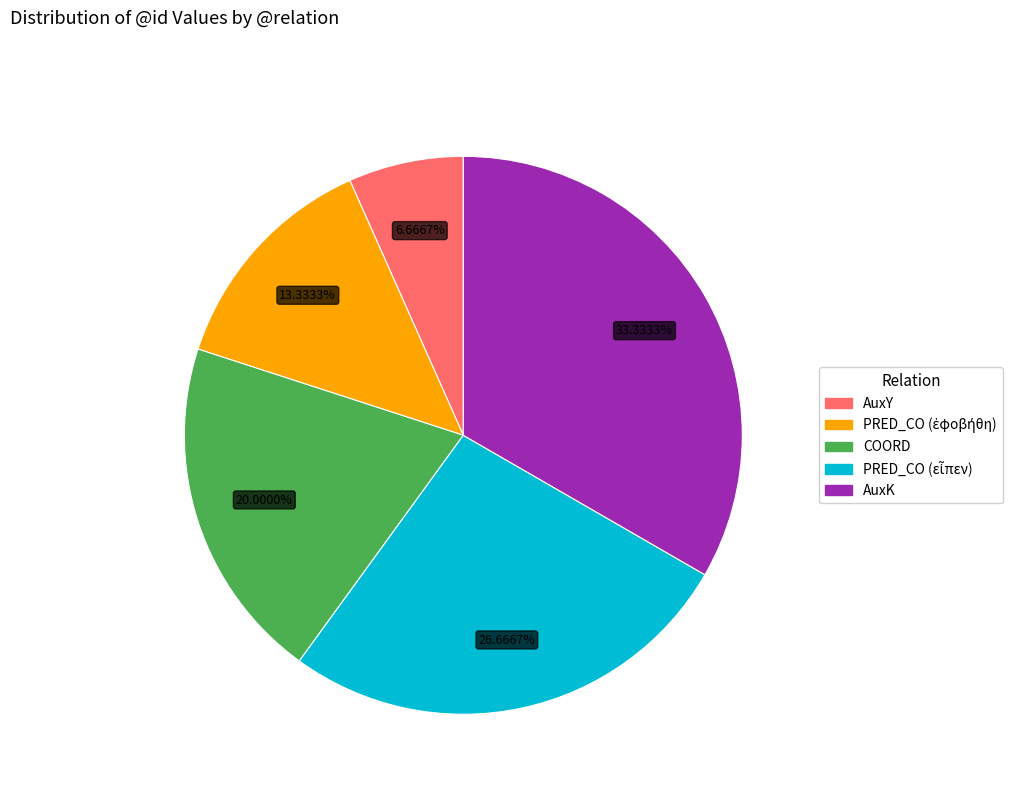

Between AuxY and AuxK, which is larger?

AuxK